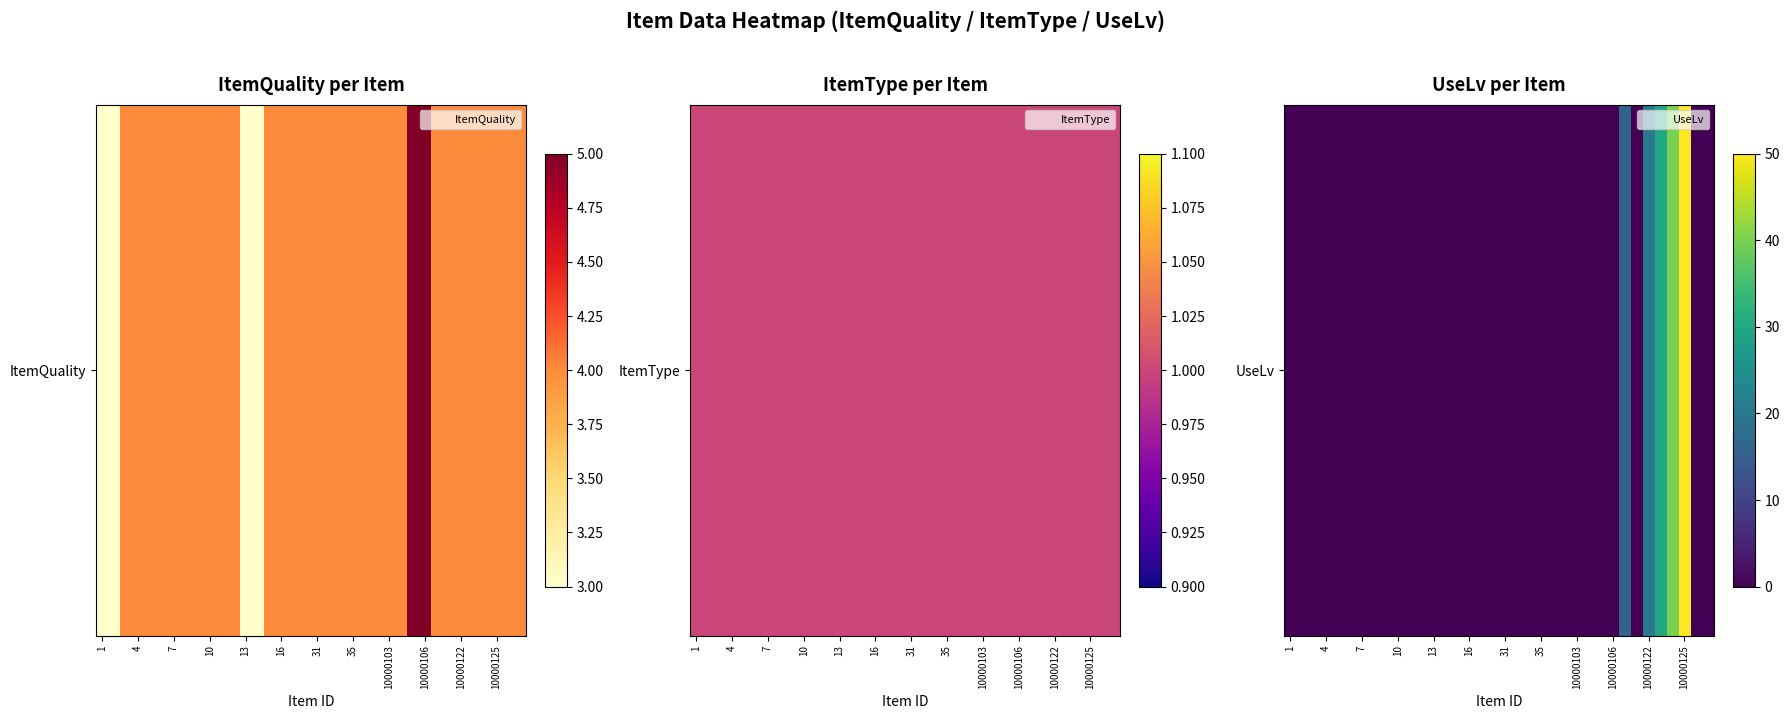

The chart shows a value of 0 at 10. True or false?

True